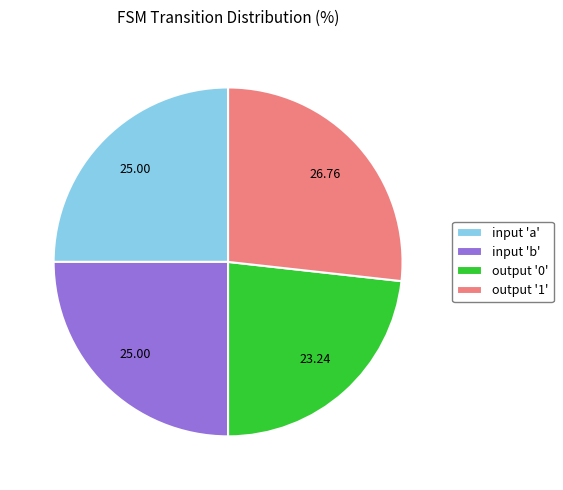

Is the sum of input 'a' and output '0' greater than half?

No